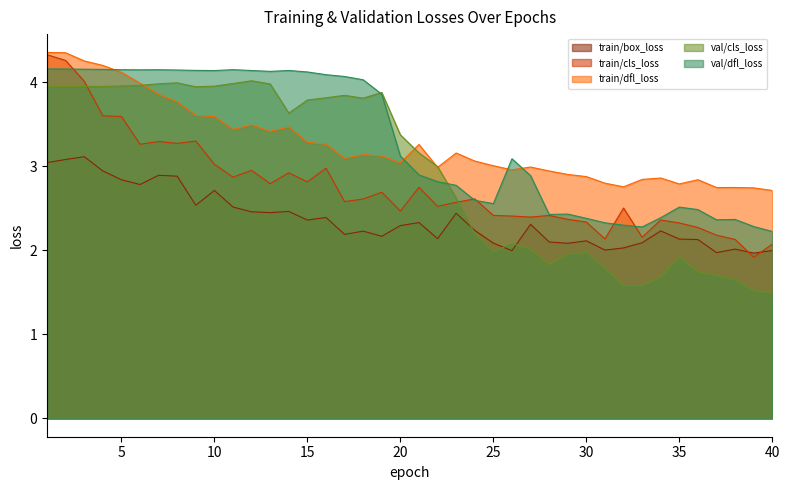

What is the total value across all series at 9?

17.5